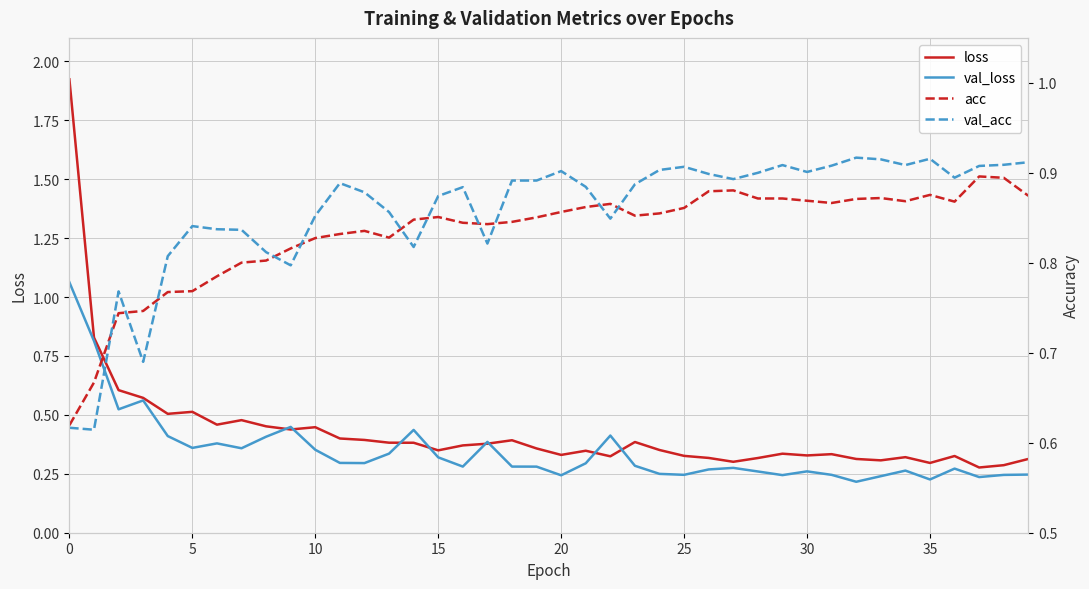

What is the sum of the loss values at 19 and 33?

0.7